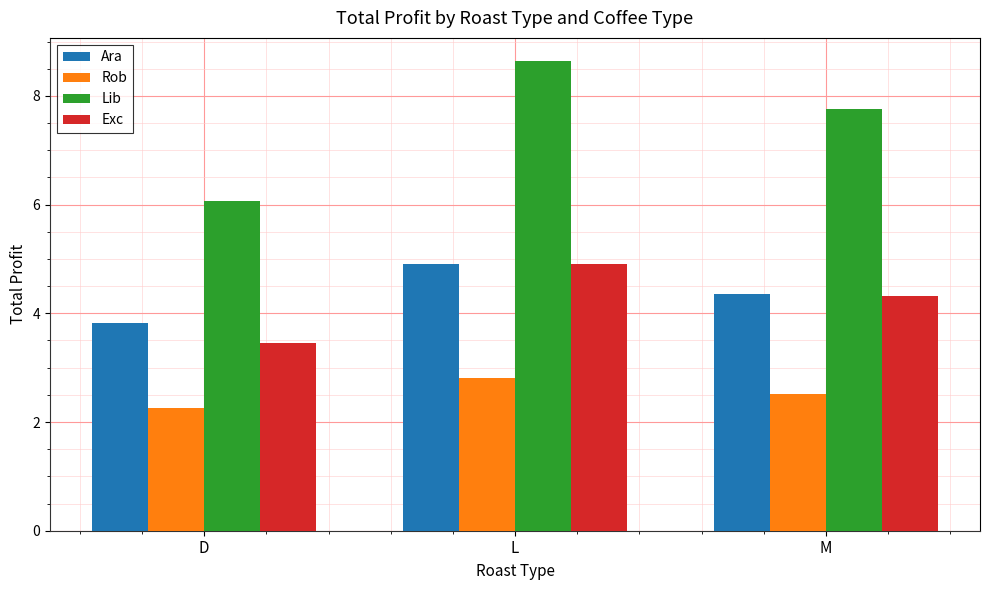

At which label is Rob closest to 2?

D